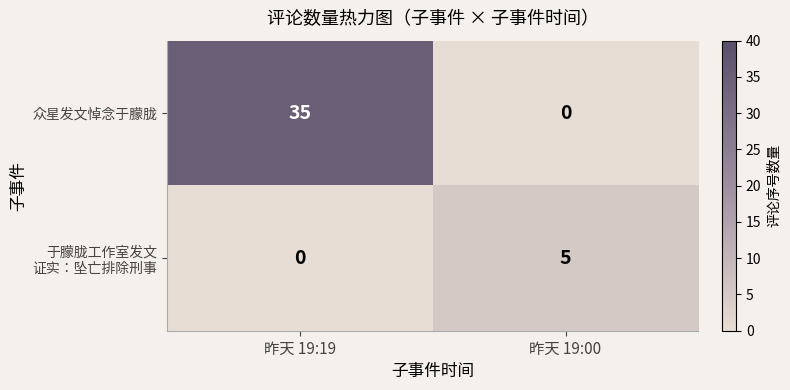

True or false: 众星发文悼念于朦胧 has a value of 23 at 昨天 19:00.

False